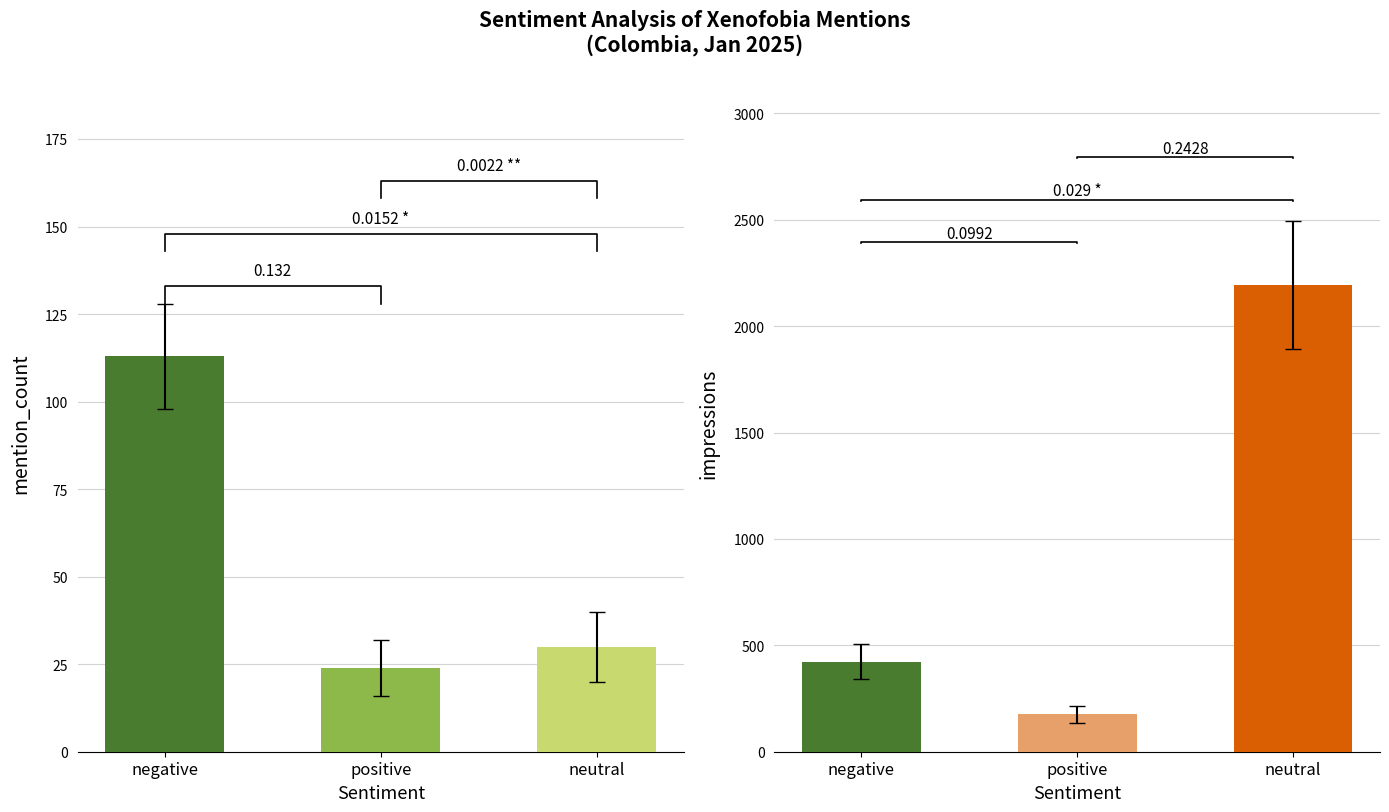

Which series has the largest total across all categories?

mention_impressions